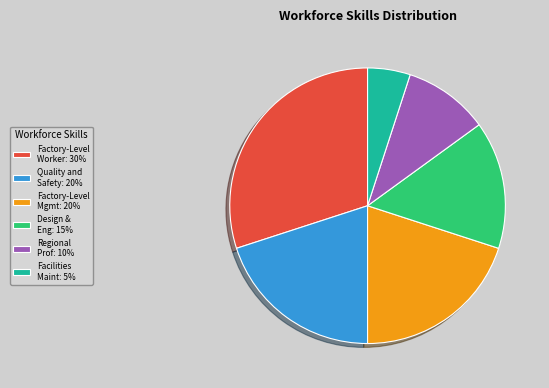

The Design & Eng: 15% slice represents 15% of the pie. True or false?

True